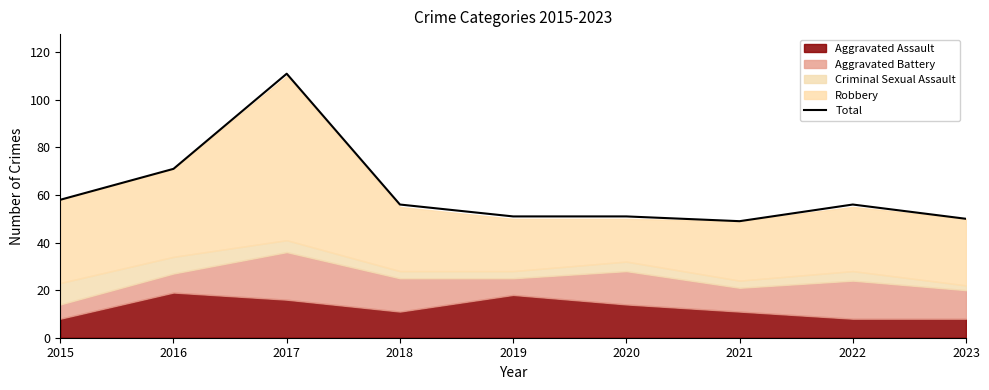

The chart shows a value of 51 at 2019. True or false?

True